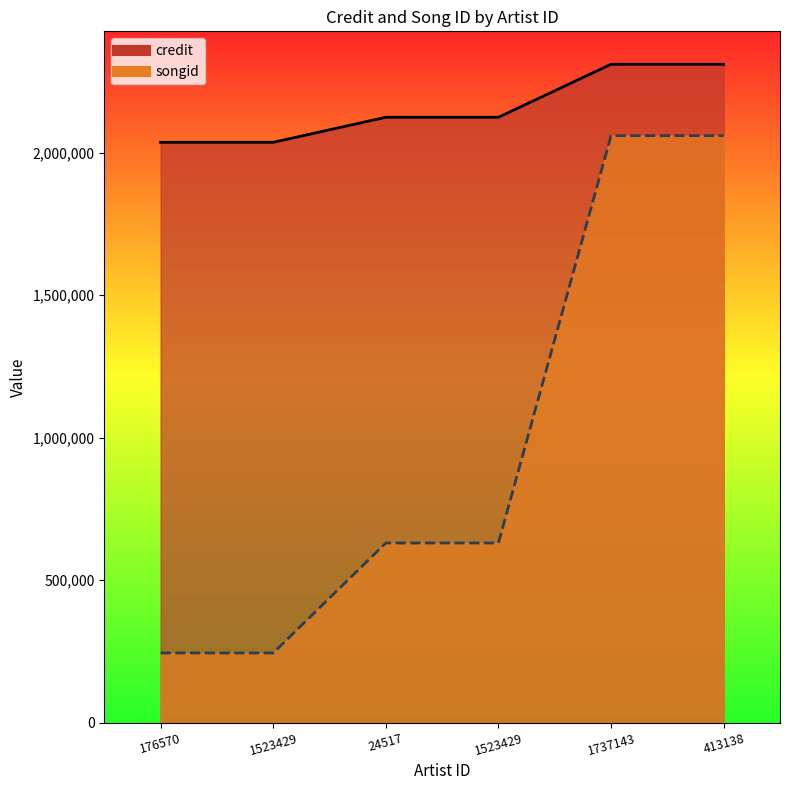

What is the total value across all series at 413138?

4369802